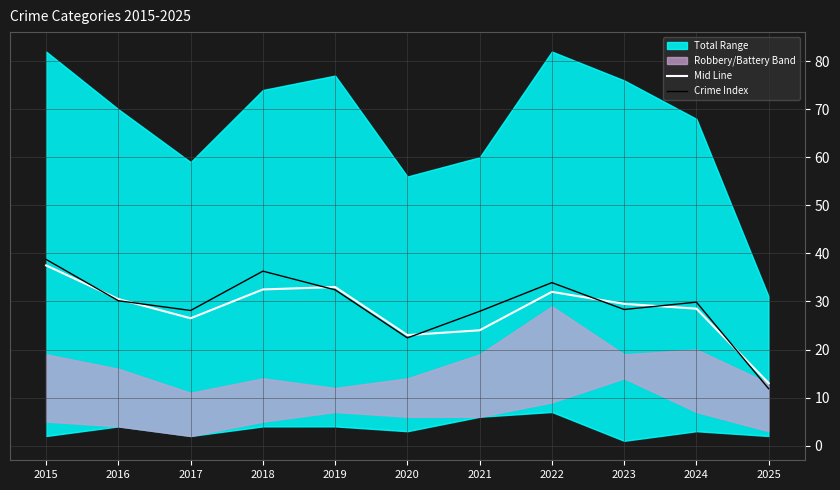

Does the chart have visible grid lines?

Yes